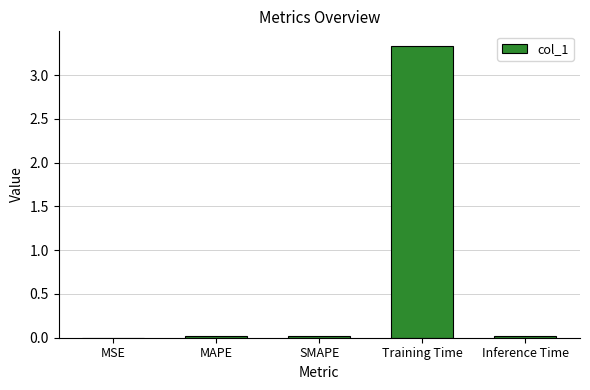

Are the bars horizontal?

No